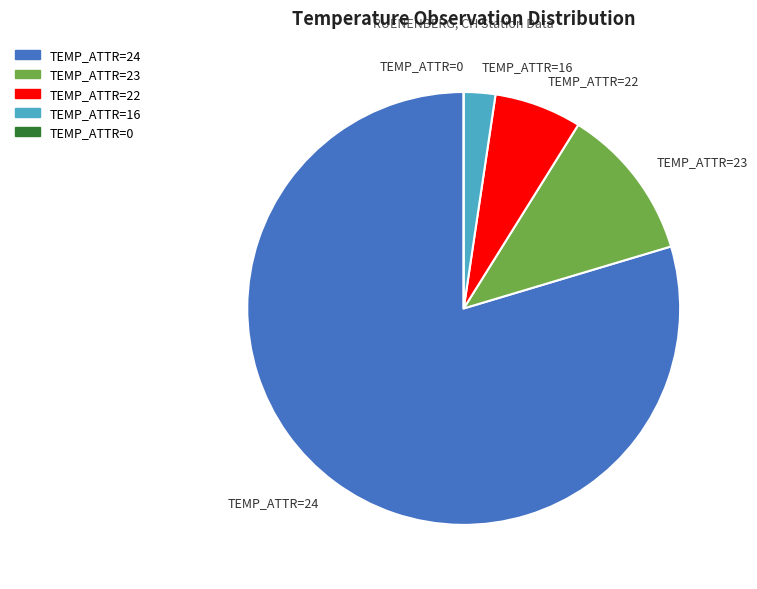

Which slice is the largest?

TEMP_ATTR=24